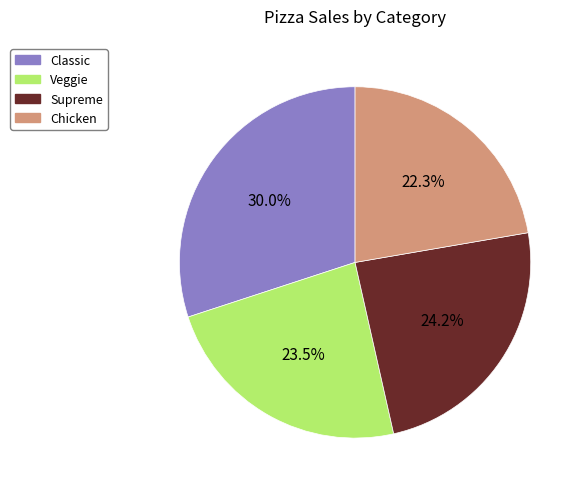

Which category has the smallest portion of the pie?

Chicken